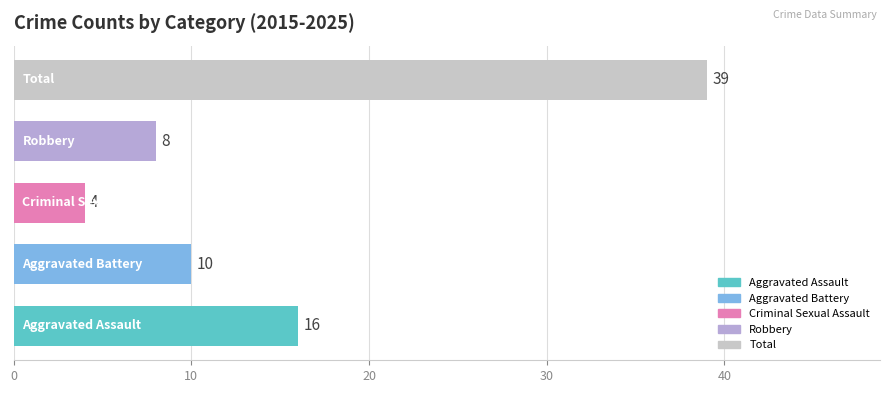

Reading bottom to top, extract all data points from this chart.

16	10	4	8	39